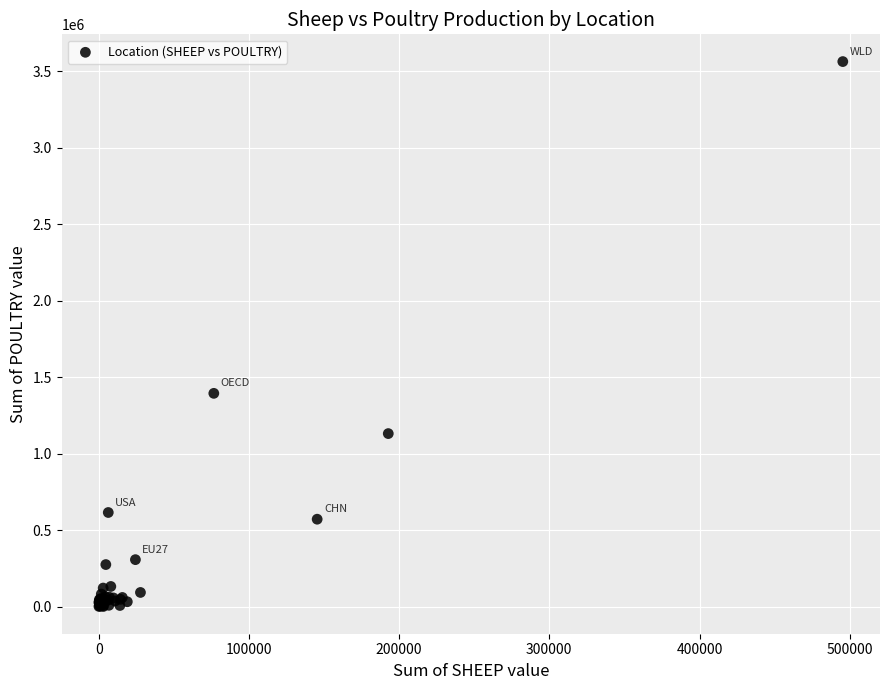

What Y value in the scatter plot is closest to 1781926?

1394268.7